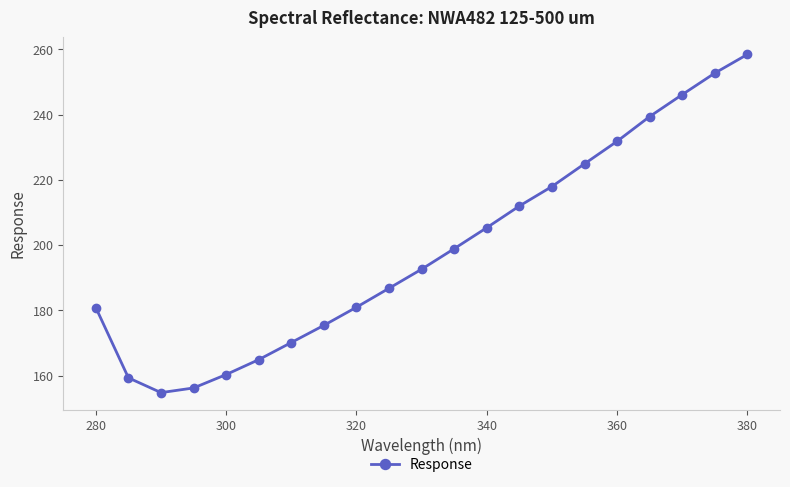

What is the smallest value displayed?

154.8